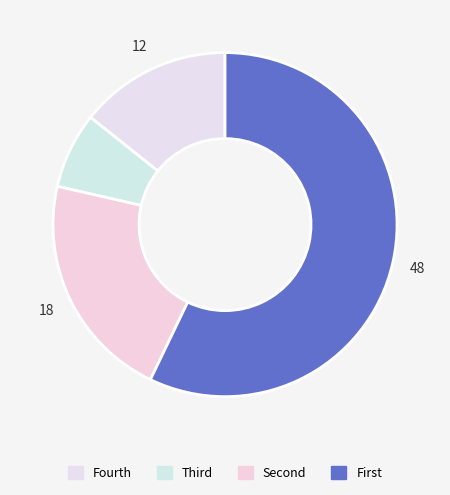

What is the majority slice?

First